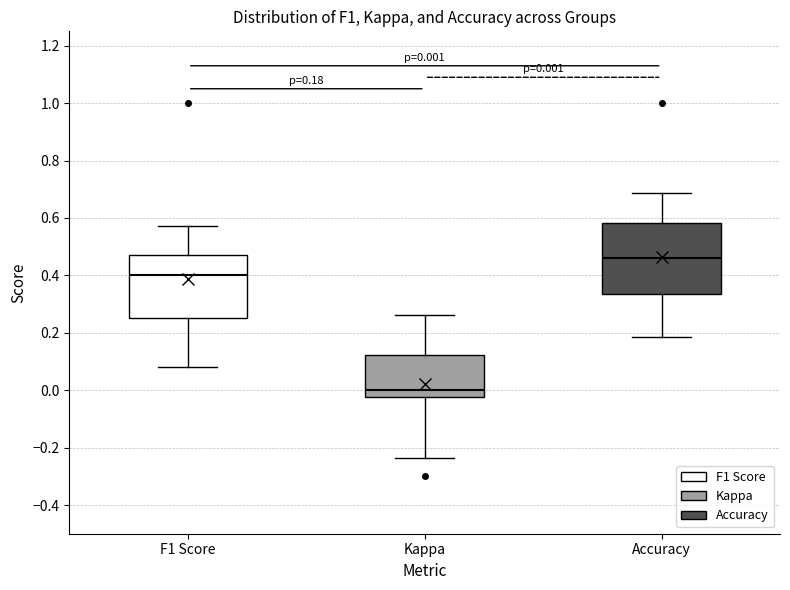

Which box has the lowest median line?

Kappa